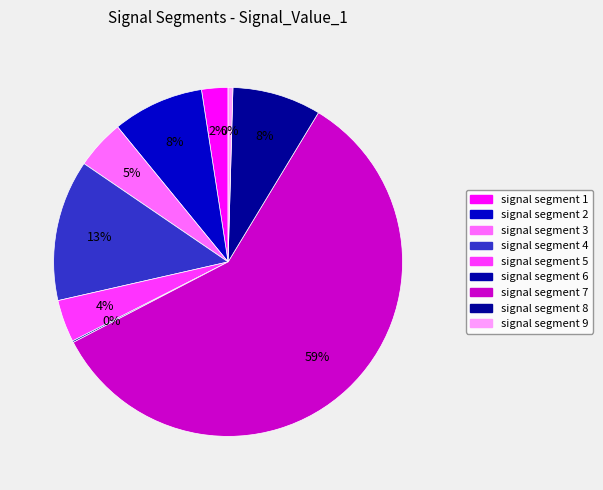

What is the majority slice?

signal segment 7